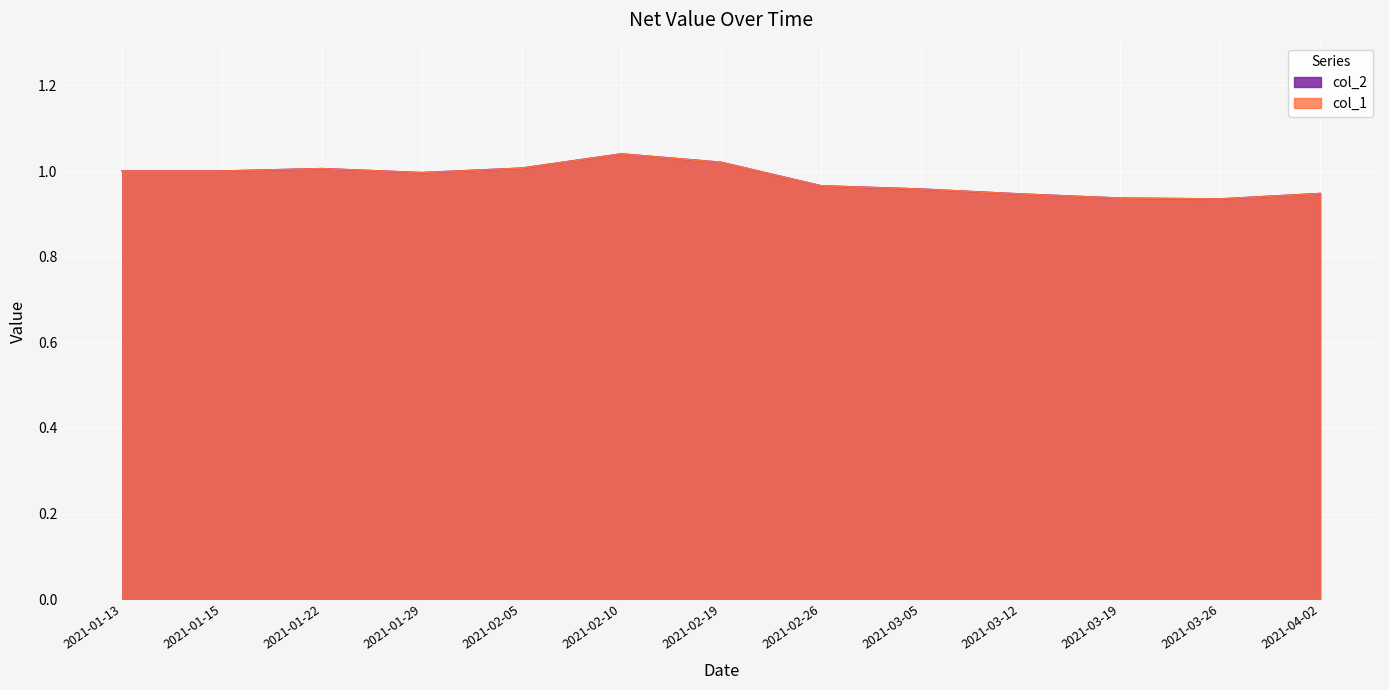

How many lines are shown in the chart?

2